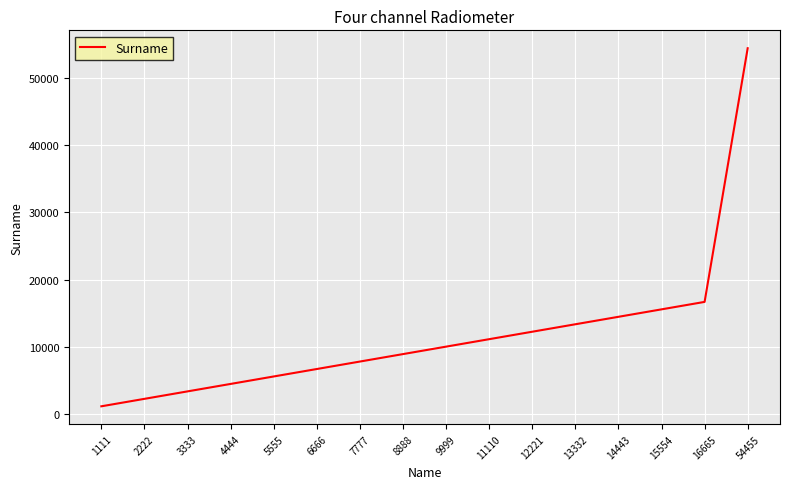

What is the difference between the maximum and minimum values?

53344